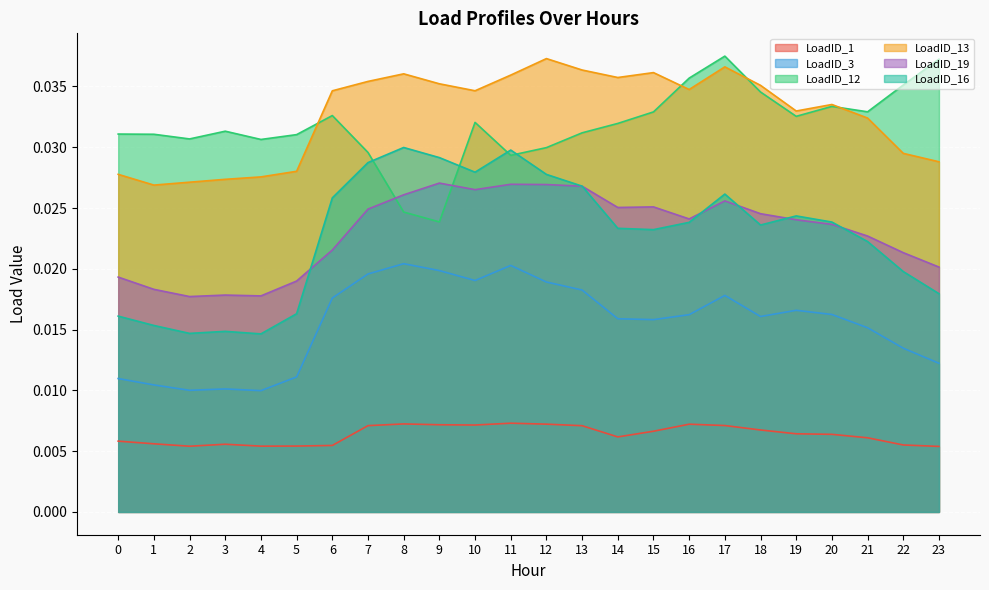

How many LoadID_16 values are between 0 and 1?

24